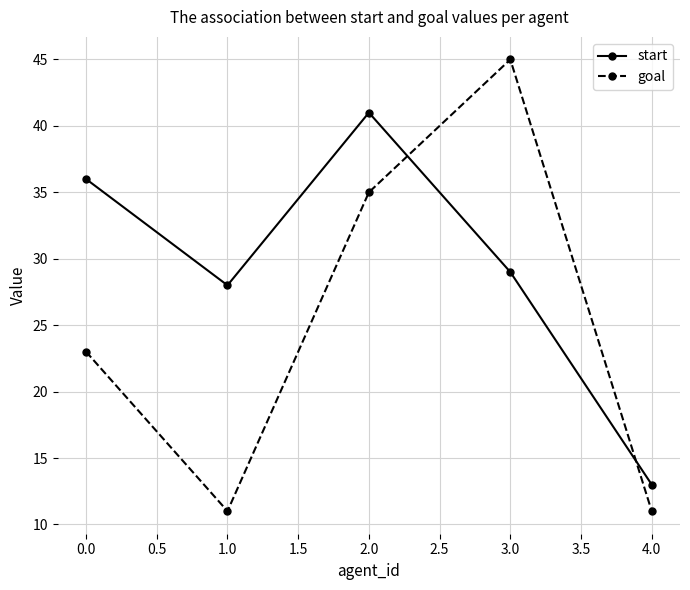

What is the sum of all start values?

147